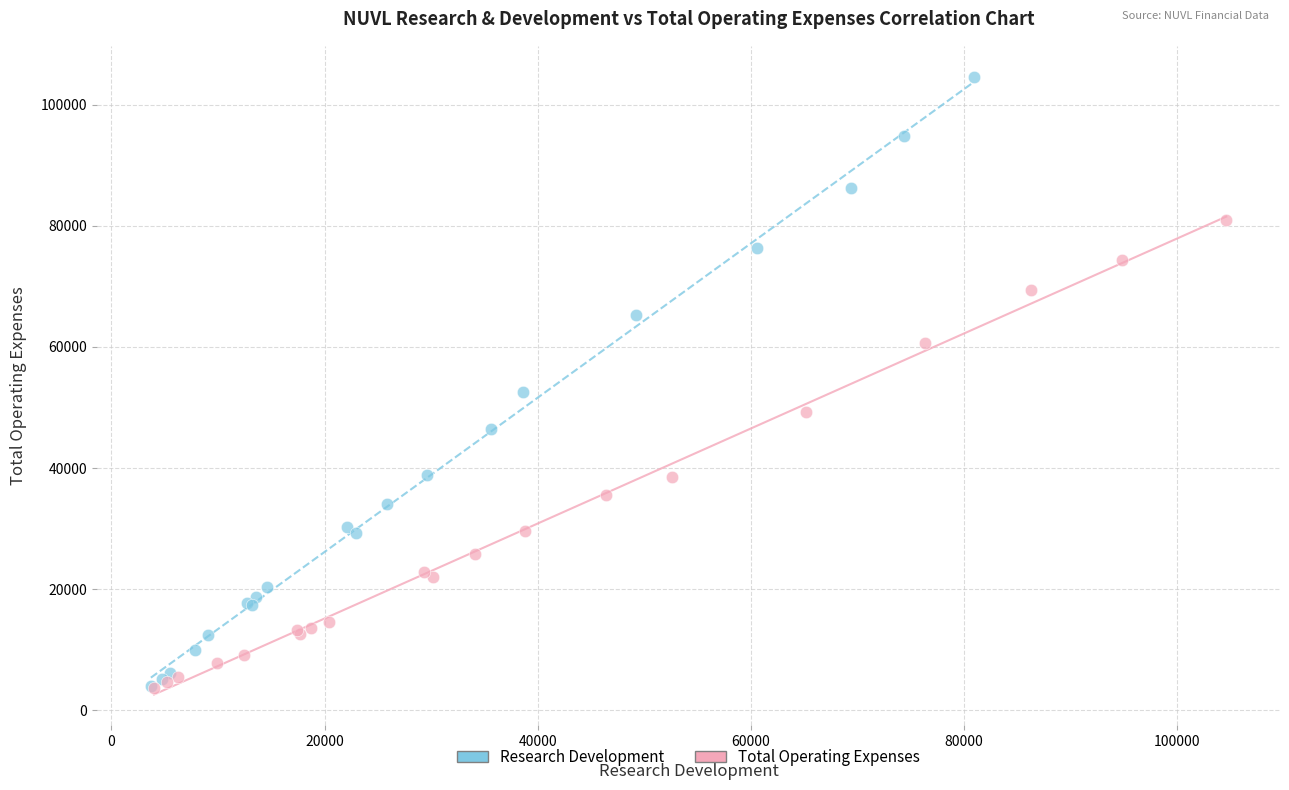

Which series has the widest spread of Y values?

Research Development